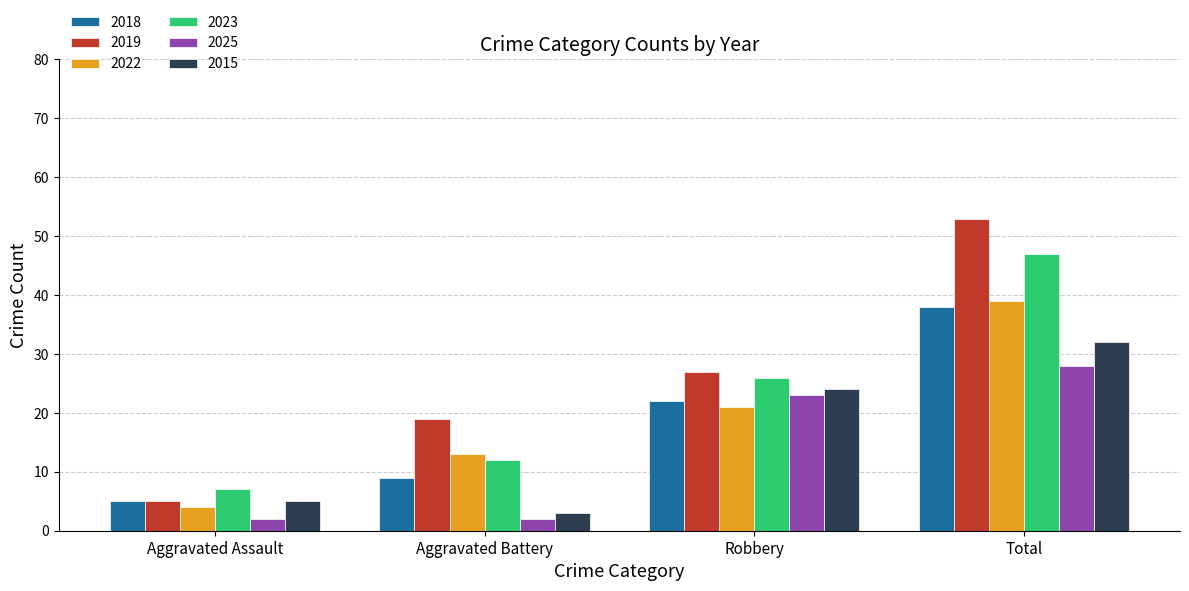

Is the value of 2023 at Robbery greater than the value of 2022 at Aggravated Assault?

Yes